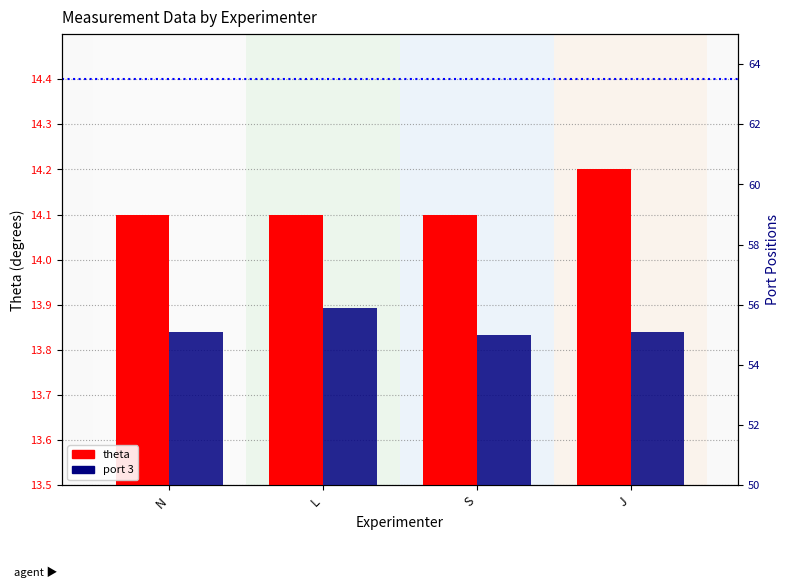

What is the value of the port 3 bar at the 1st from the left?

55.1